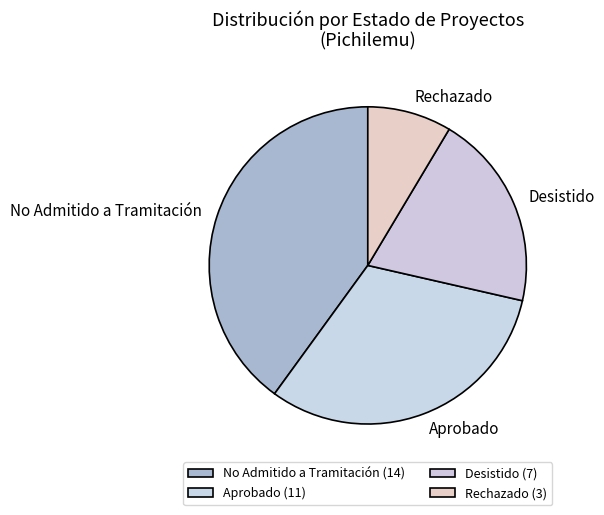

Do No Admitido a Tramitación and Rechazado together represent more than half of the pie?

No